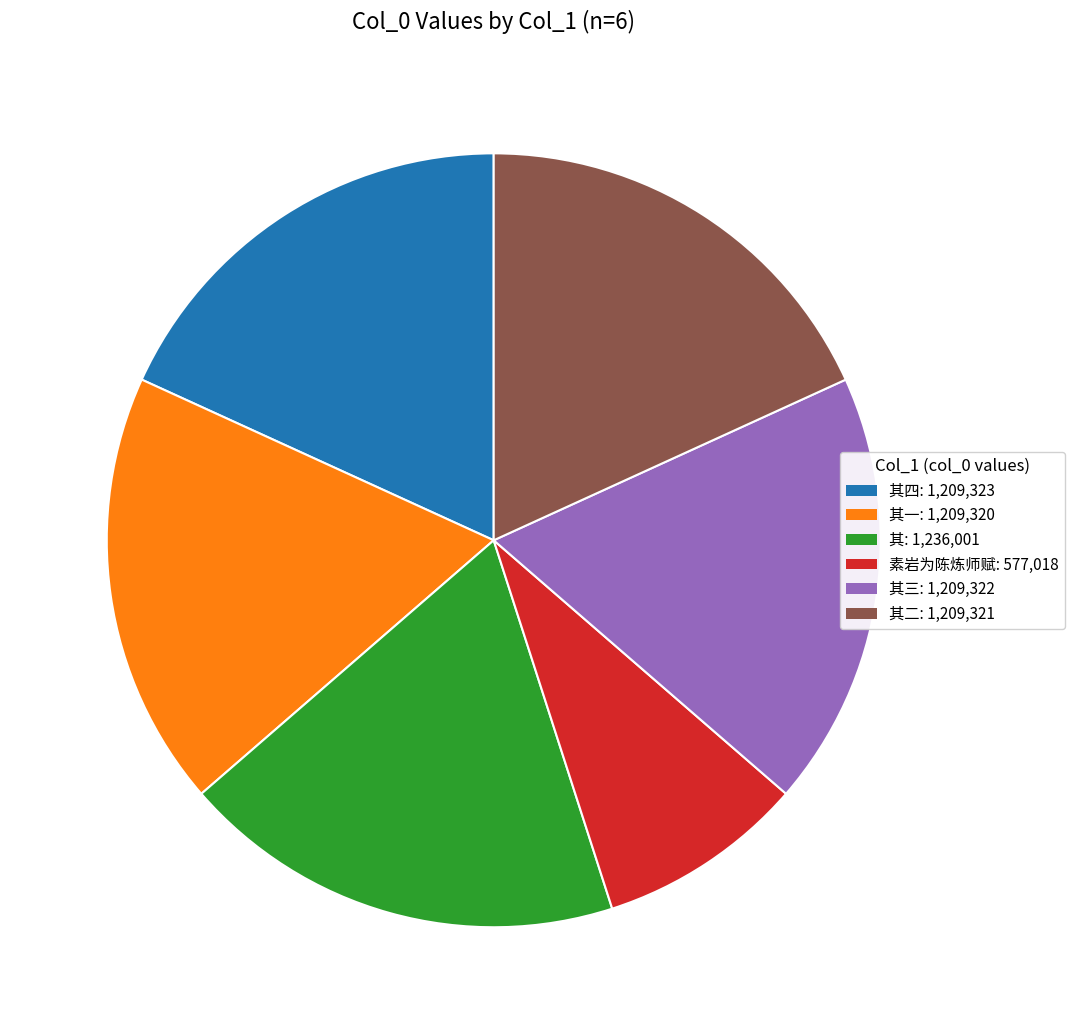

How many segments does this pie chart have?

6